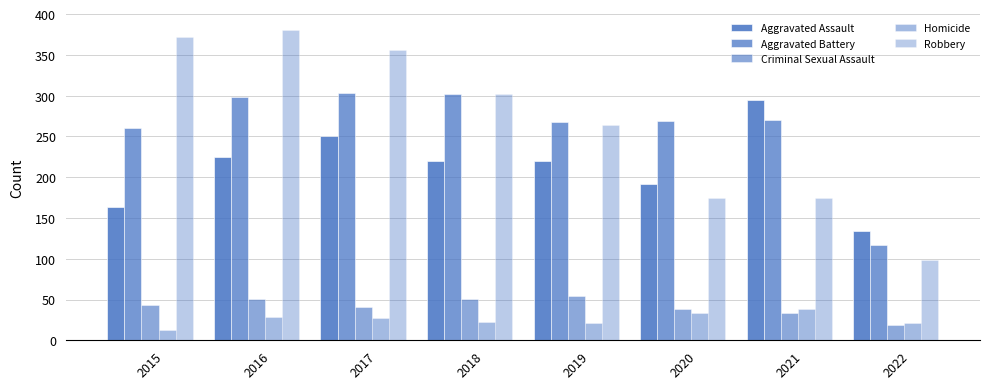

Reading right to left, extract all data points from this chart.

Aggravated Assault: 134	295	192	220	220	251	225	164
Aggravated Battery: 117	270	269	267	302	303	298	260
Criminal Sexual Assault: 19	33	38	54	51	41	51	43
Homicide: 21	38	34	21	23	27	28	13
Robbery: 99	175	174	264	302	356	381	372